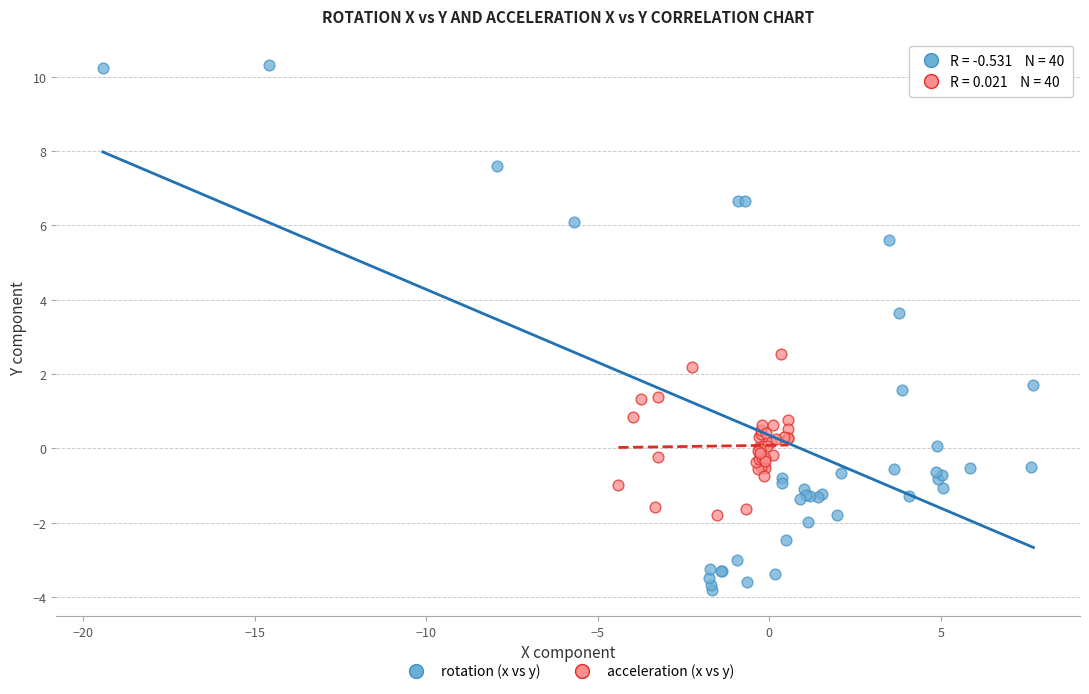

Which series has the widest spread of Y values?

rotation (x vs y)